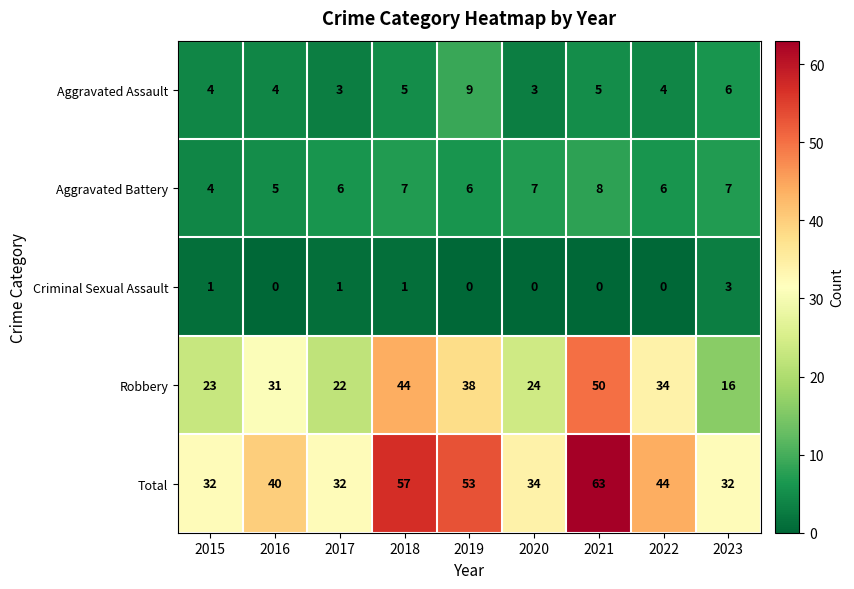

What is the greatest value displayed?

63